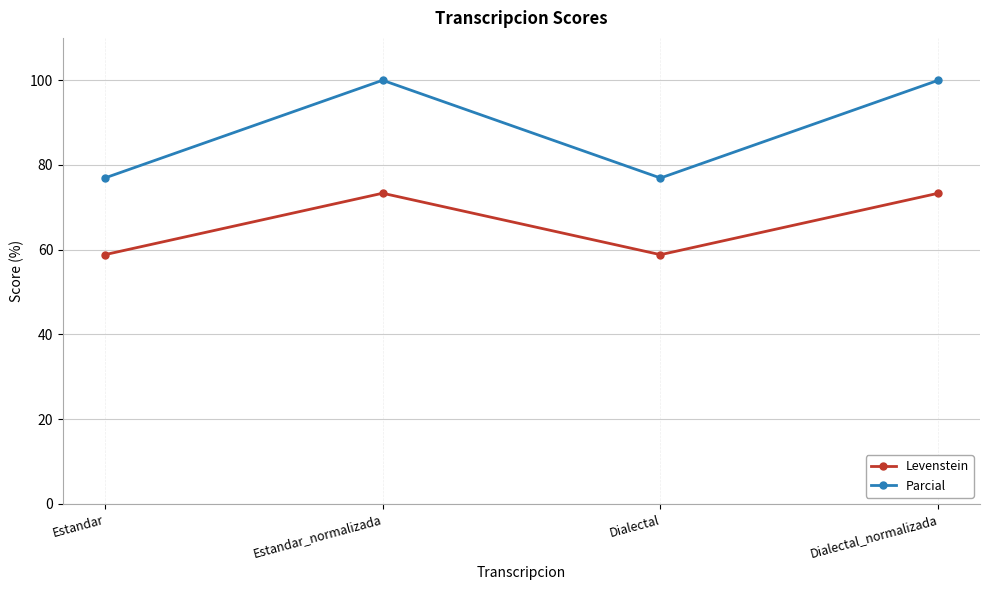

What is the highest value of the Parcial series?

100.0